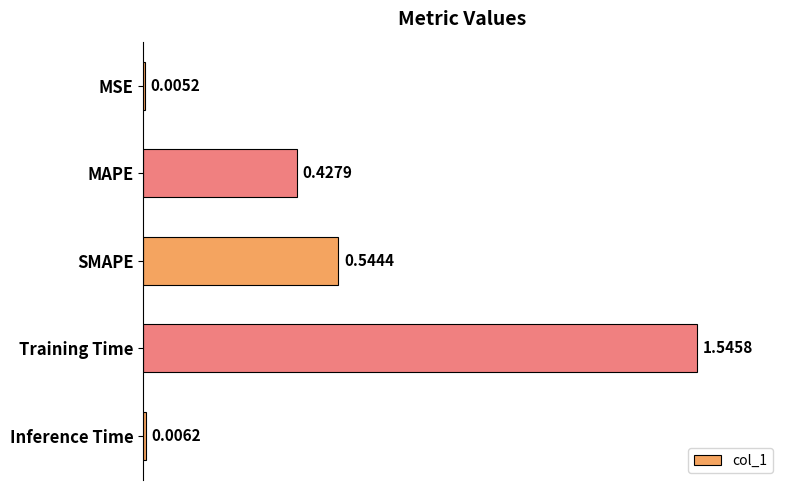

At which category does the chart reach its peak across all series?

Training Time